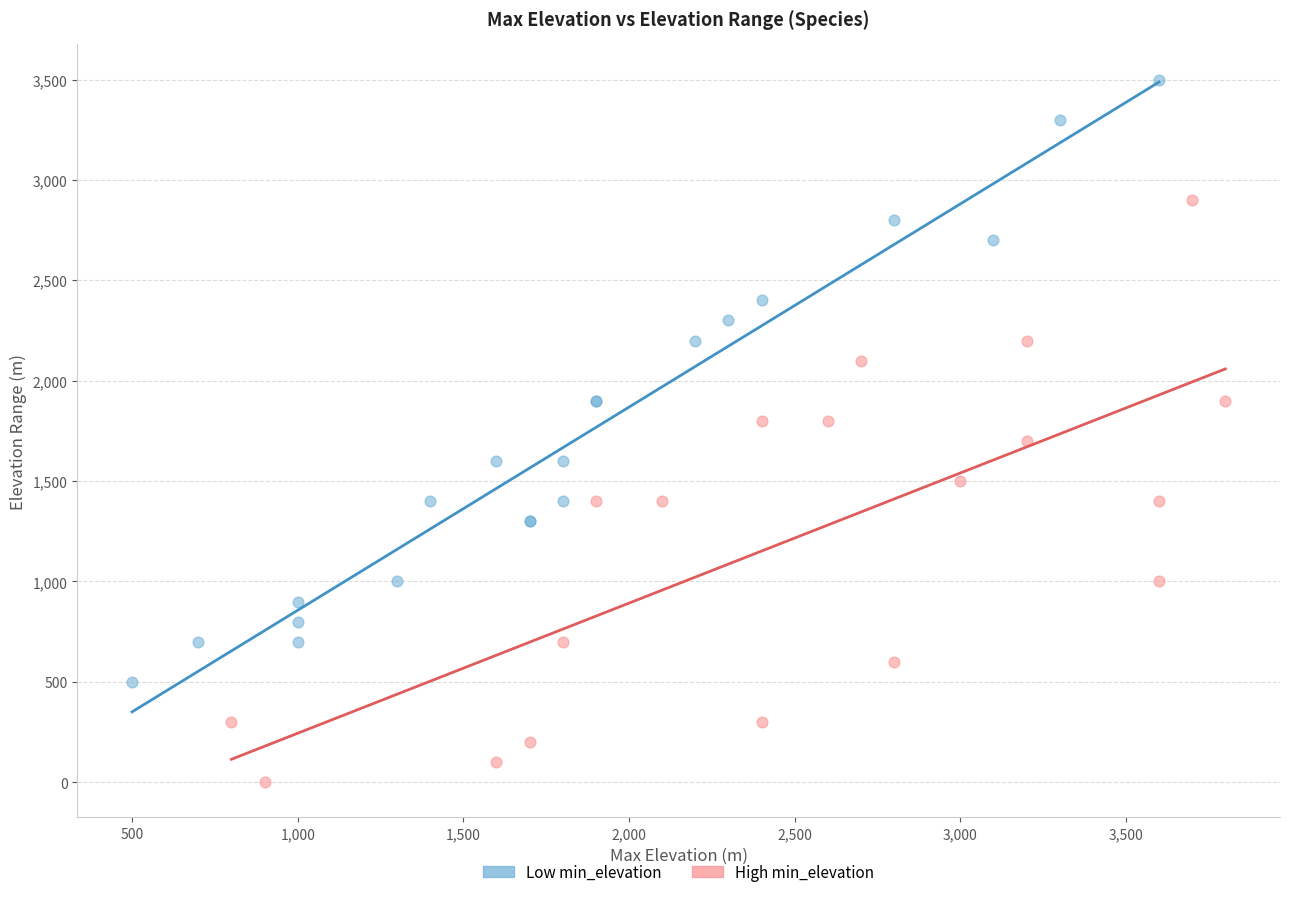

Which series contains the lowest Y value?

High min_elevation